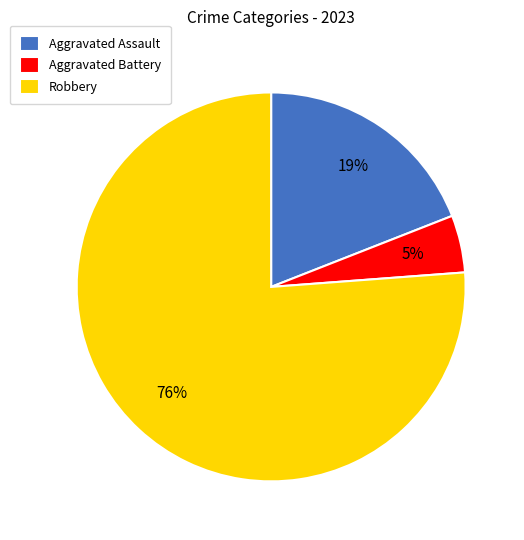

What percentage is the Aggravated Assault slice, to the nearest percent?

19%